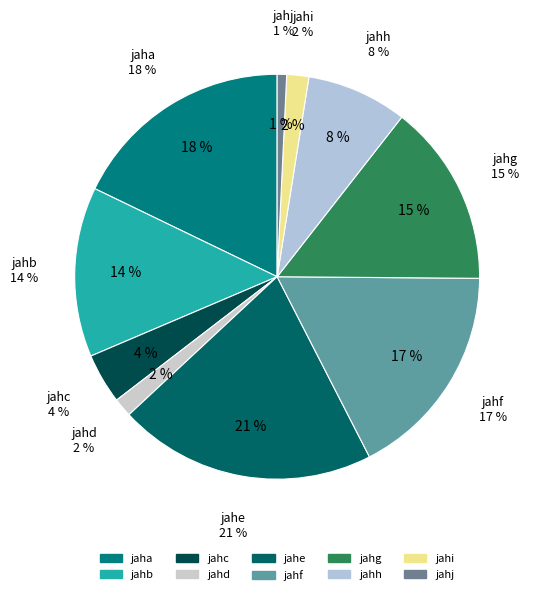

To the nearest percent, what is the difference between the largest and smallest slice percentages?

20%